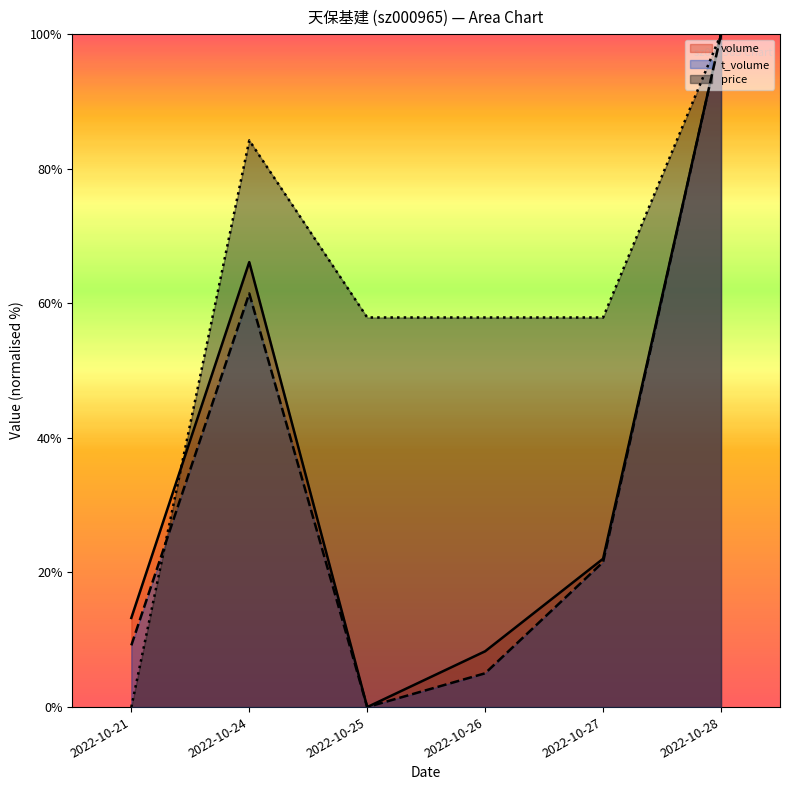

Reading left to right, list all the values displayed in this chart.

volume: 13.2	66.1	0.0	8.3	22.0	100.0
t_volume: 9.2	61.5	0.0	5.0	21.6	100.0
price: 0.0	84.2	57.9	57.9	57.9	100.0